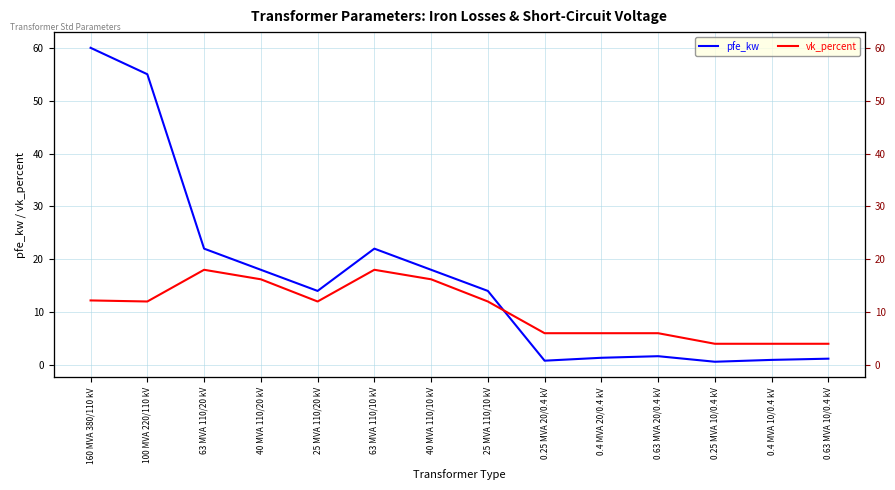

What position from the left is 0.63 MVA 20/0.4 kV?

11